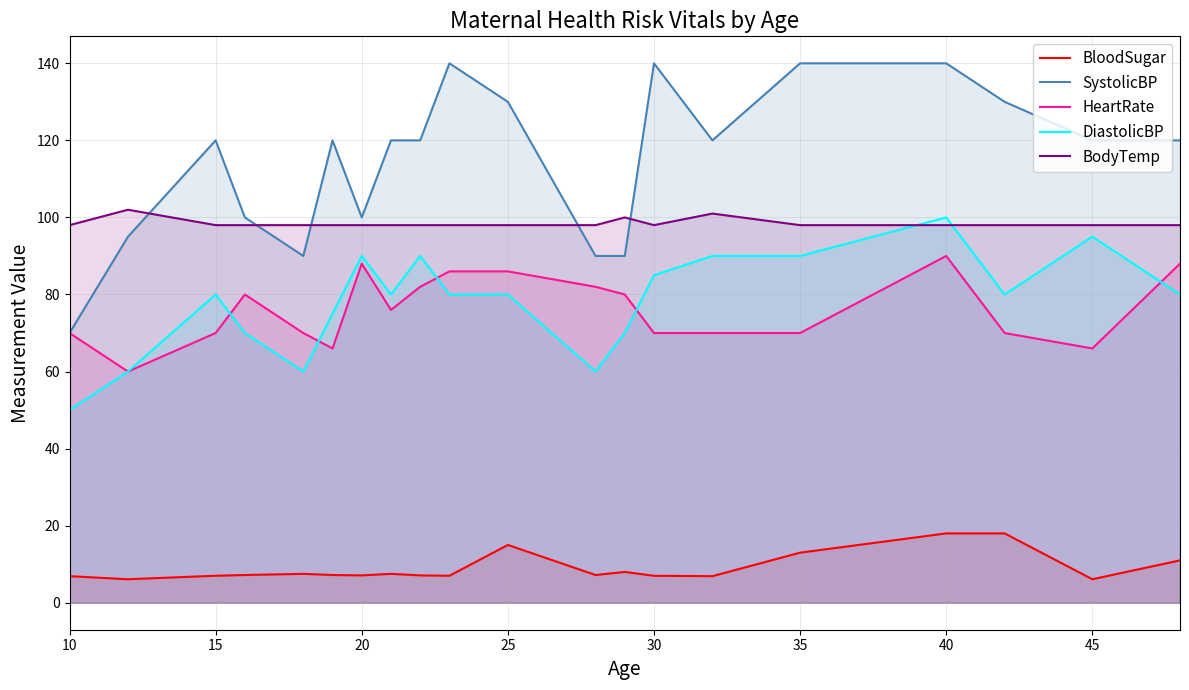

Count the number of data series in this chart.

5